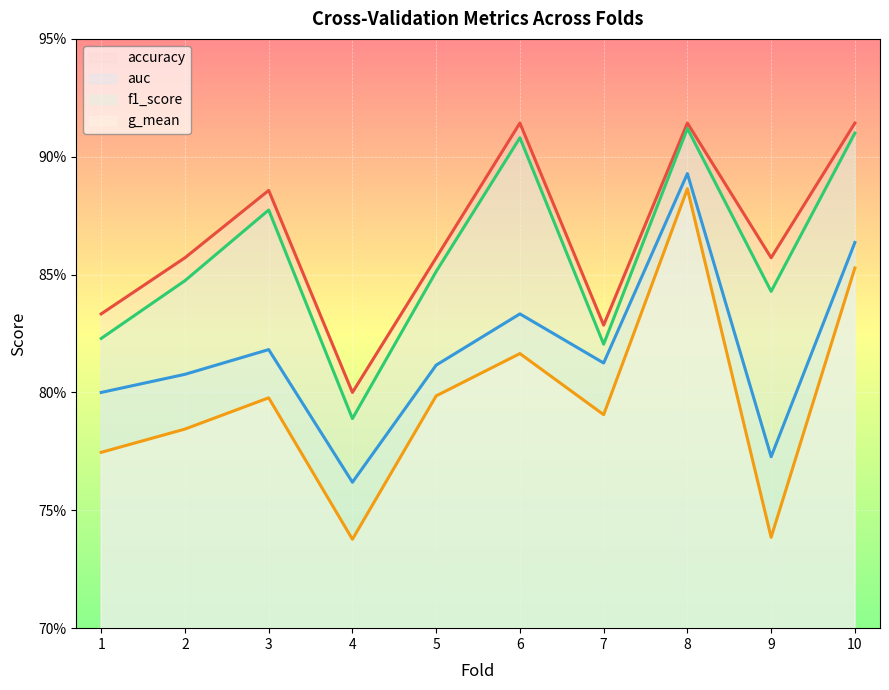

Is the value of auc at 5 greater than the value of g_mean at 2?

Yes